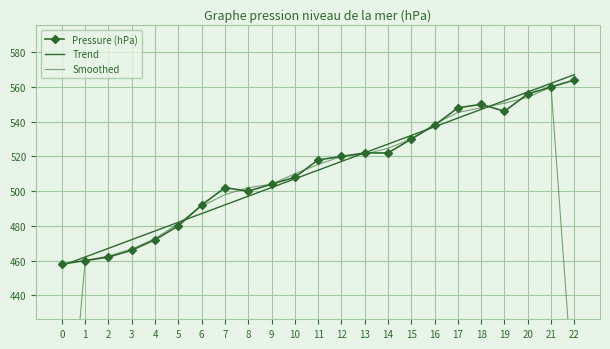

What is the average value of the Pressure (hPa) series?

512.1